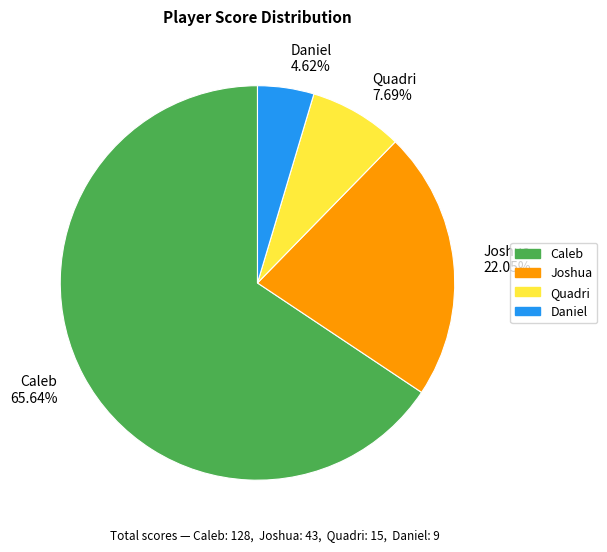

Which has a higher value, Daniel or Joshua?

Joshua